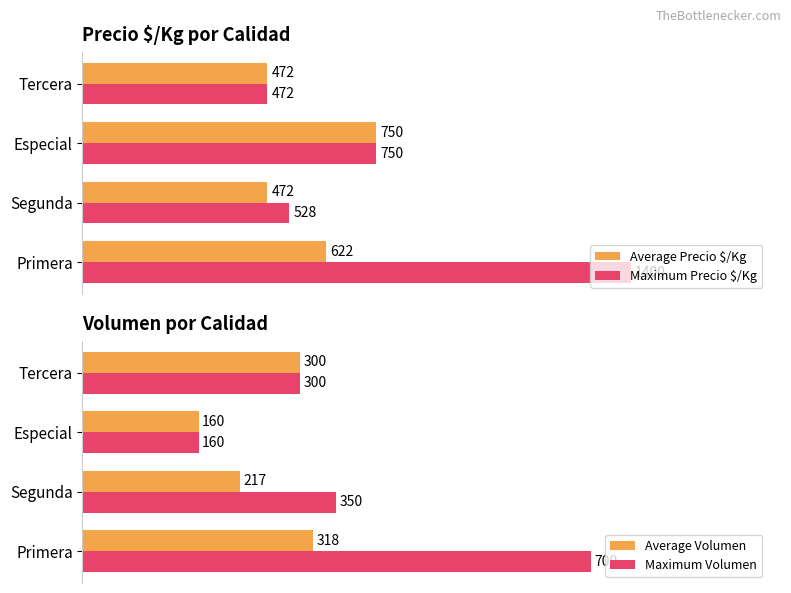

Count the Average Volumen values in the range 217 to 318.

3